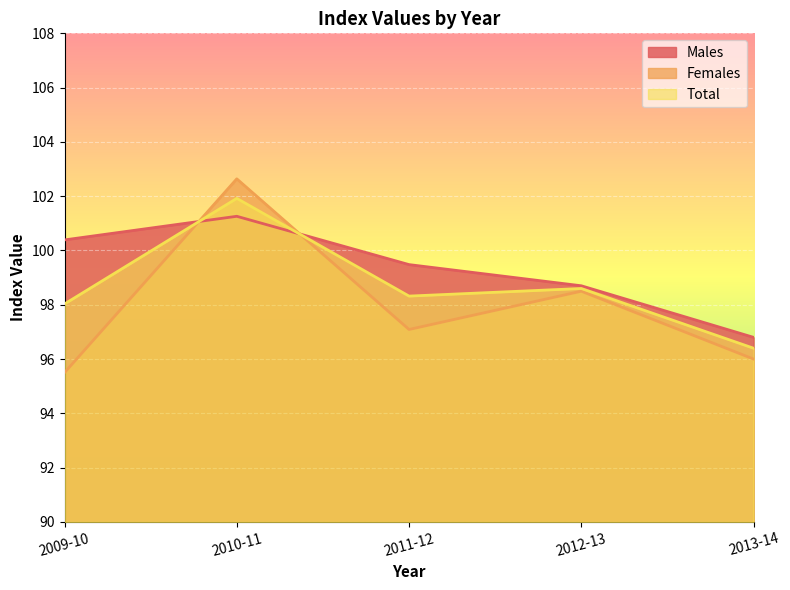

Where is Females nearest to the value 99?

2012-13